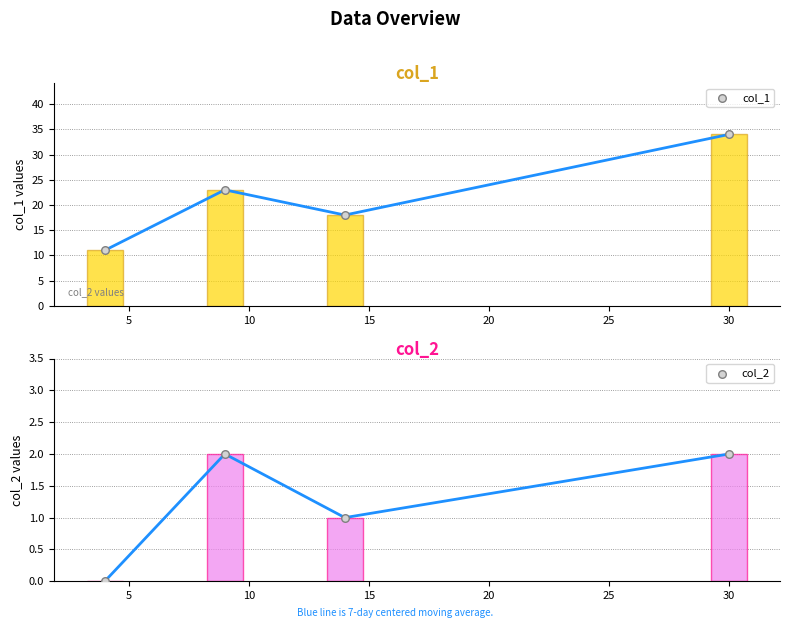

Which category has the highest value in the col_1 series?

30